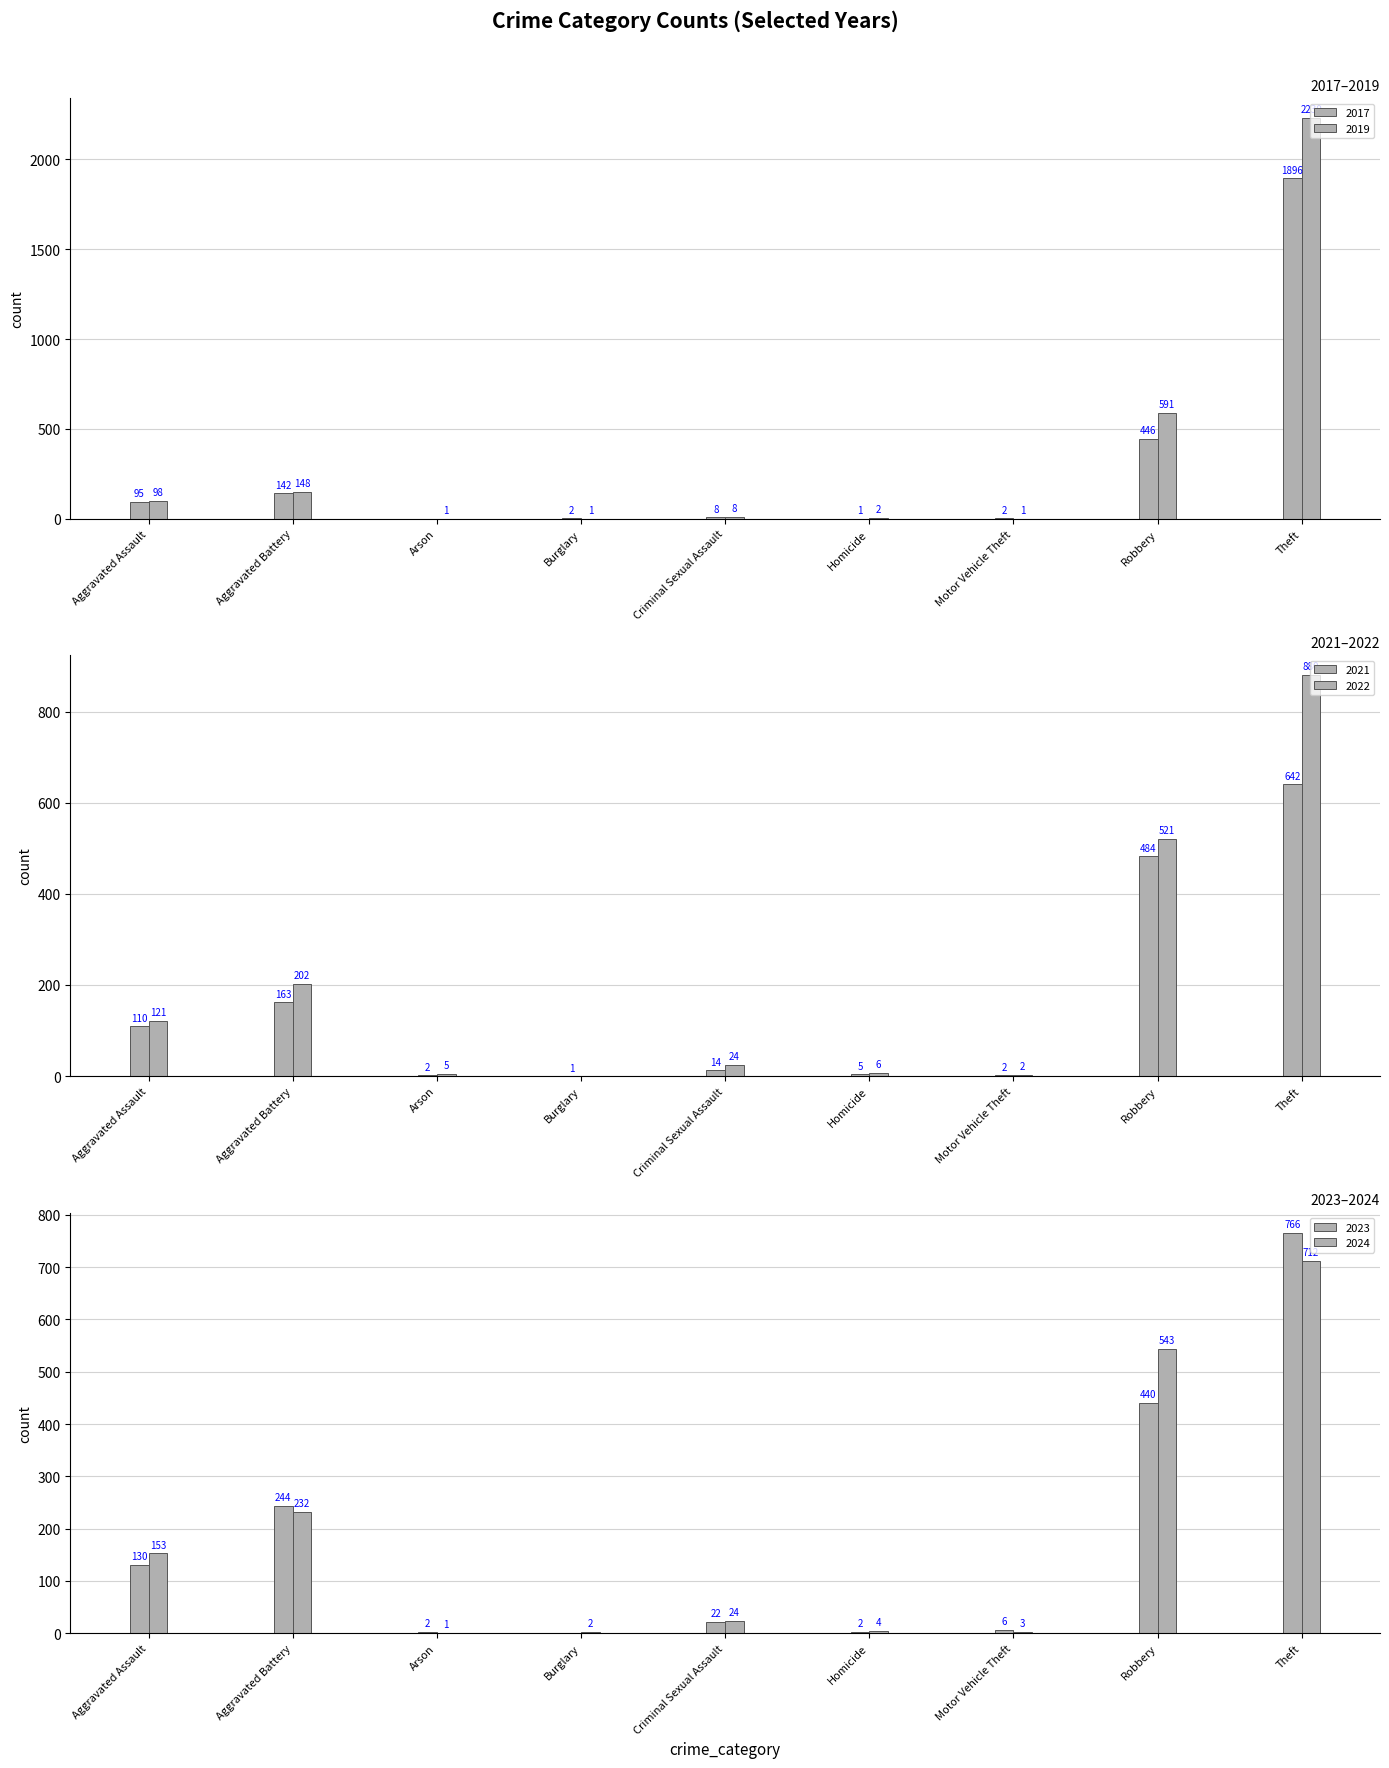

Reading left to right, extract all data points from this chart.

2024: Aggravated Assault=153	Aggravated Battery=232	Arson=1	Burglary=2	Criminal Sexual Assault=24	Homicide=4	Motor Vehicle Theft=3	Robbery=543	Theft=712
2021: Aggravated Assault=110	Aggravated Battery=163	Arson=2	Burglary=1	Criminal Sexual Assault=14	Homicide=5	Motor Vehicle Theft=2	Robbery=484	Theft=642
2019: Aggravated Assault=98	Aggravated Battery=148	Arson=1	Burglary=1	Criminal Sexual Assault=8	Homicide=2	Motor Vehicle Theft=1	Robbery=591	Theft=2230
2022: Aggravated Assault=121	Aggravated Battery=202	Arson=5	Burglary=0	Criminal Sexual Assault=24	Homicide=6	Motor Vehicle Theft=2	Robbery=521	Theft=880
2017: Aggravated Assault=95	Aggravated Battery=142	Arson=0	Burglary=2	Criminal Sexual Assault=8	Homicide=1	Motor Vehicle Theft=2	Robbery=446	Theft=1896
2023: Aggravated Assault=130	Aggravated Battery=244	Arson=2	Burglary=0	Criminal Sexual Assault=22	Homicide=2	Motor Vehicle Theft=6	Robbery=440	Theft=766